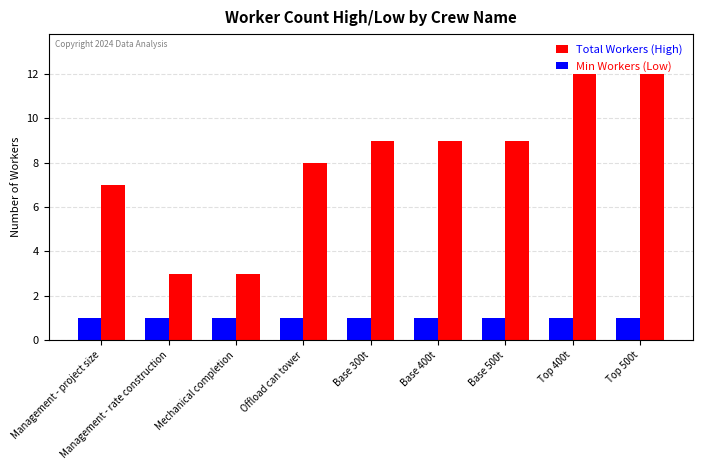

At how many categories does at least one series exceed 10?

2